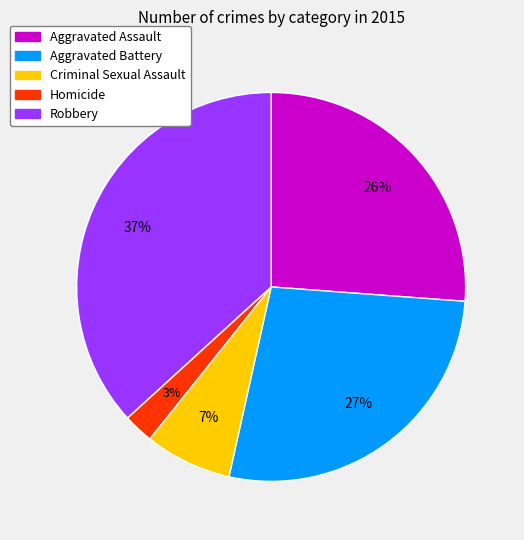

The Homicide slice represents 3% of the pie. True or false?

True